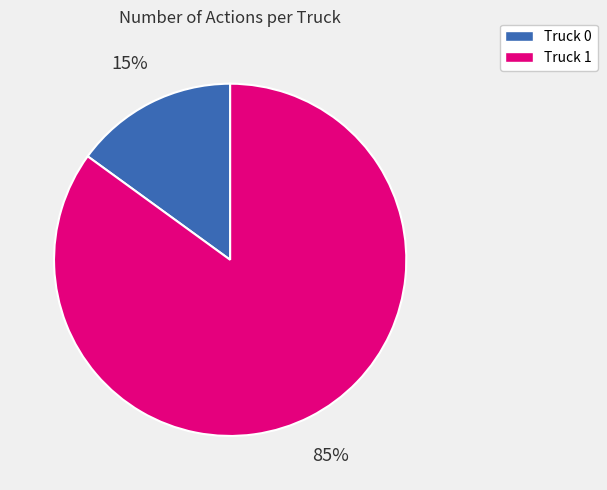

Combined, do Truck 0 and Truck 1 account for over 50%?

Yes